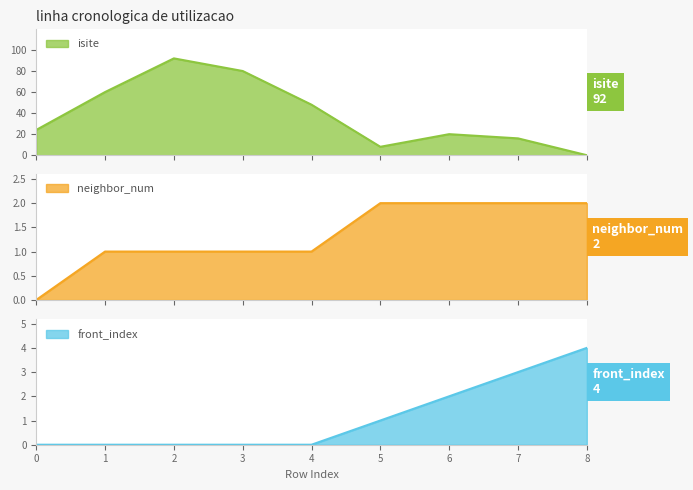

Reading right to left, transcribe all the data shown in this chart.

isite: 8=0	7=16	6=20	5=8	4=48	3=80	2=92	1=60	0=24
neighbor_num: 8=2	7=2	6=2	5=2	4=1	3=1	2=1	1=1	0=0
front_index: 8=4	7=3	6=2	5=1	4=0	3=0	2=0	1=0	0=0